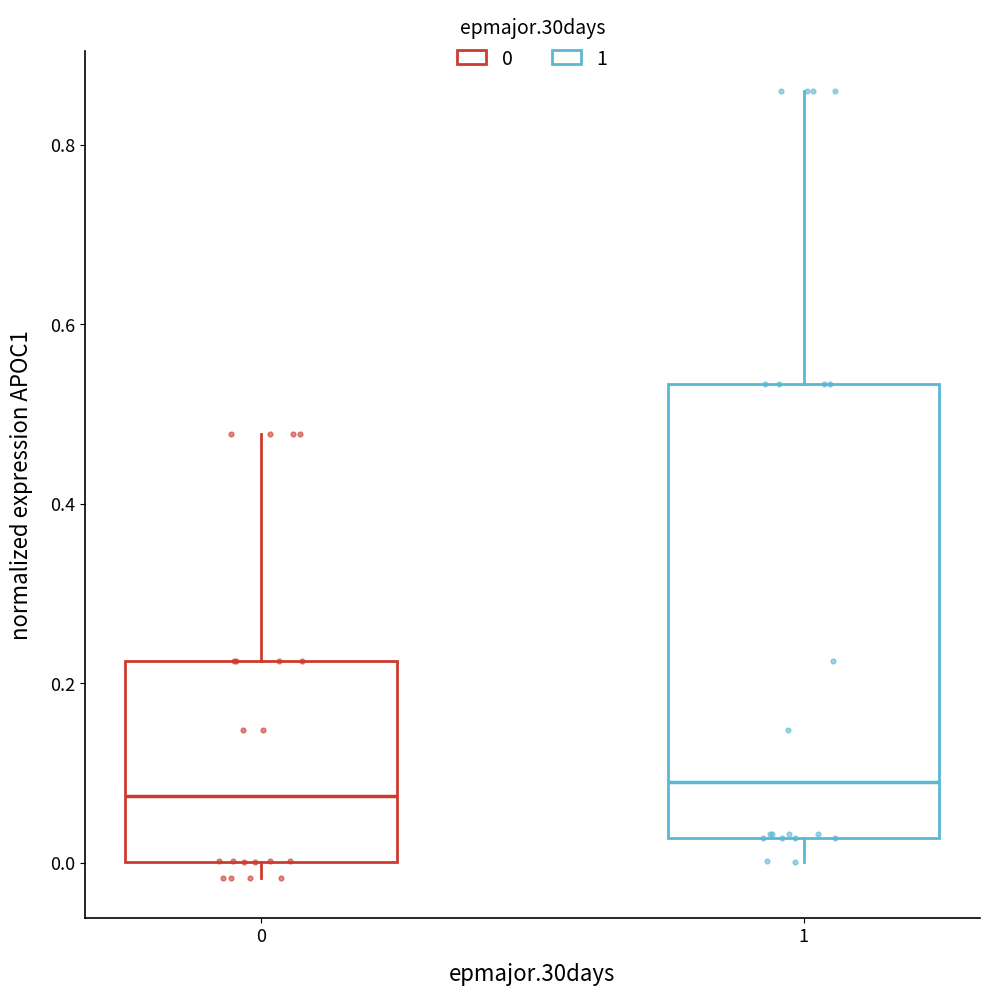

Where is the upper edge of the box at x = 0 on the y-axis? The values are not printed on the chart, so give them approximately, as read against the axis.

0.22